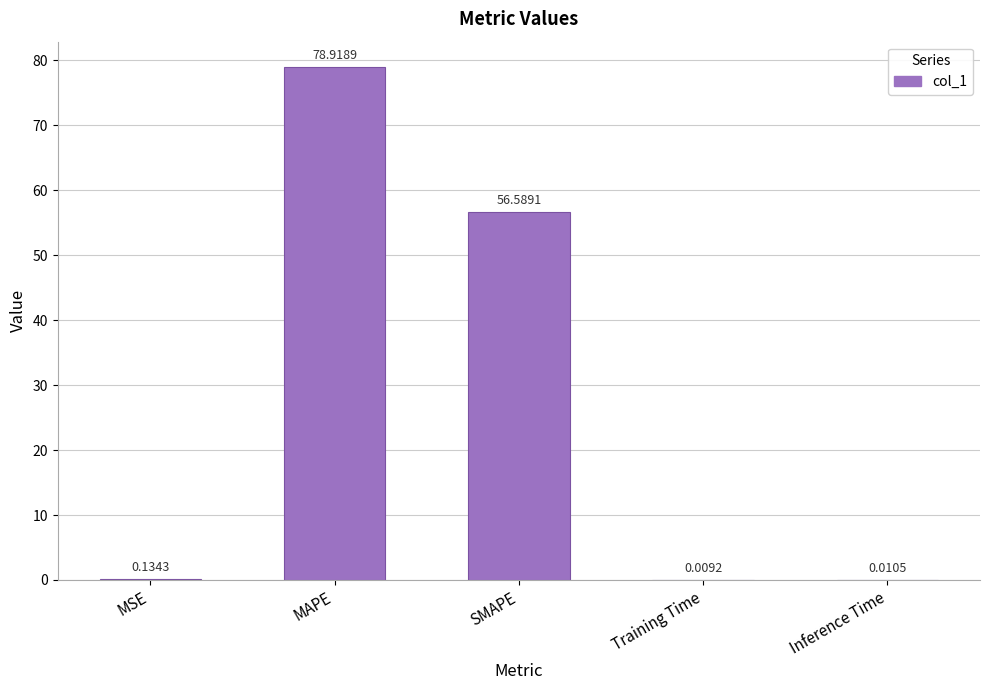

What is the sum of all values?

135.7